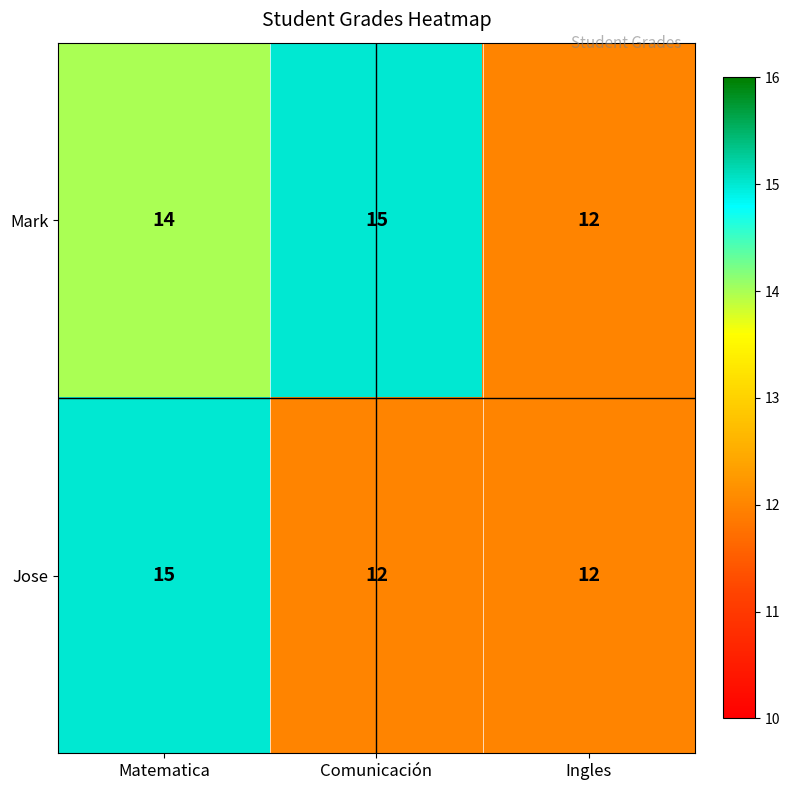

What is the total value across all series at Matematica?

29